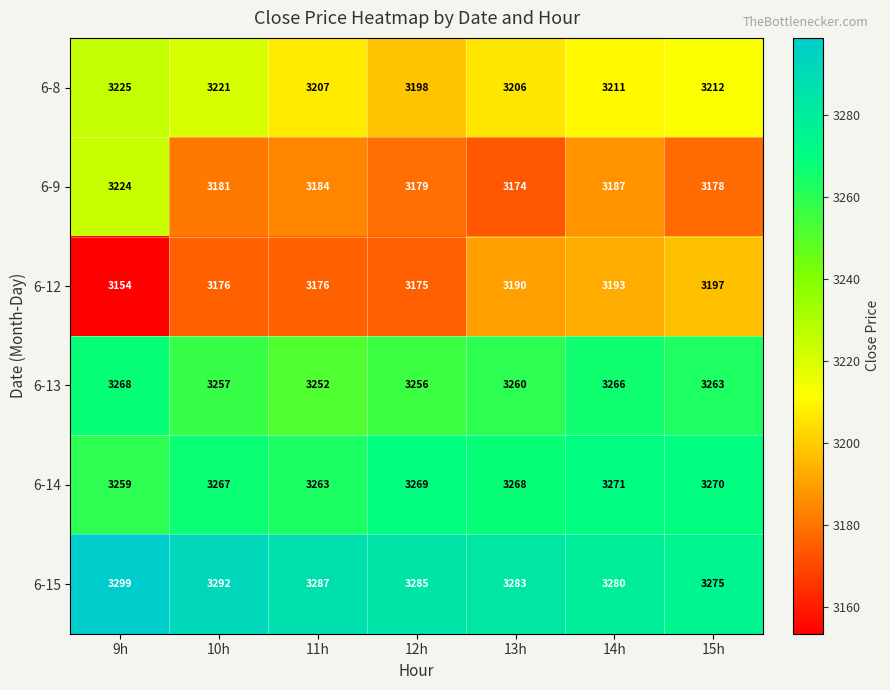

Which category has the lowest value in the 6-8 series?

12h